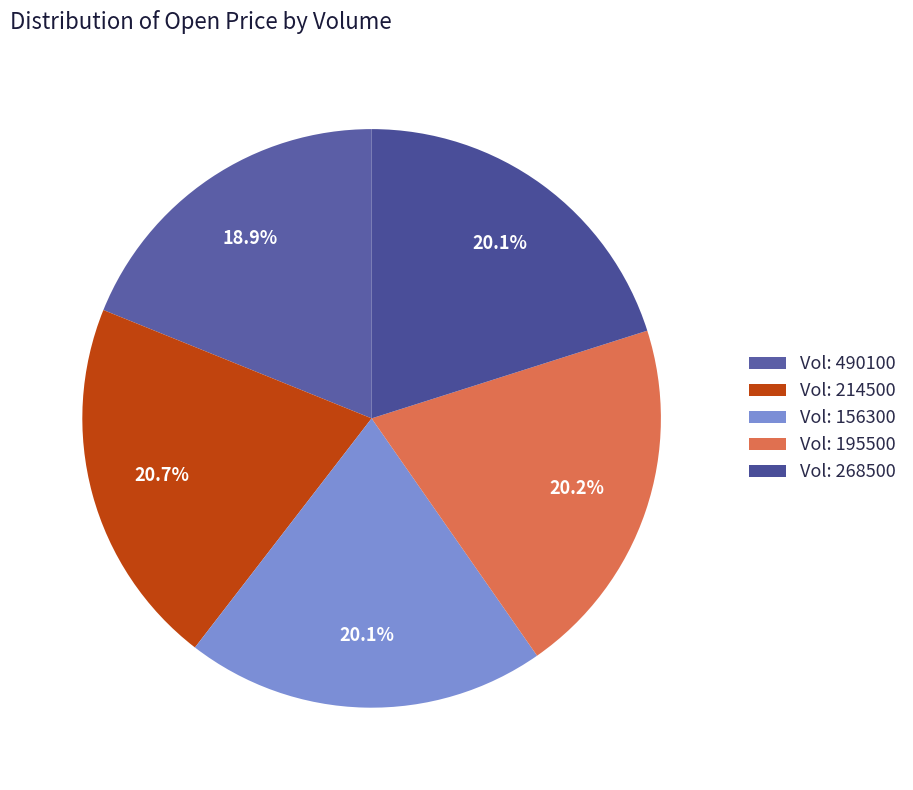

To the nearest percent, what is the average slice percentage?

20%